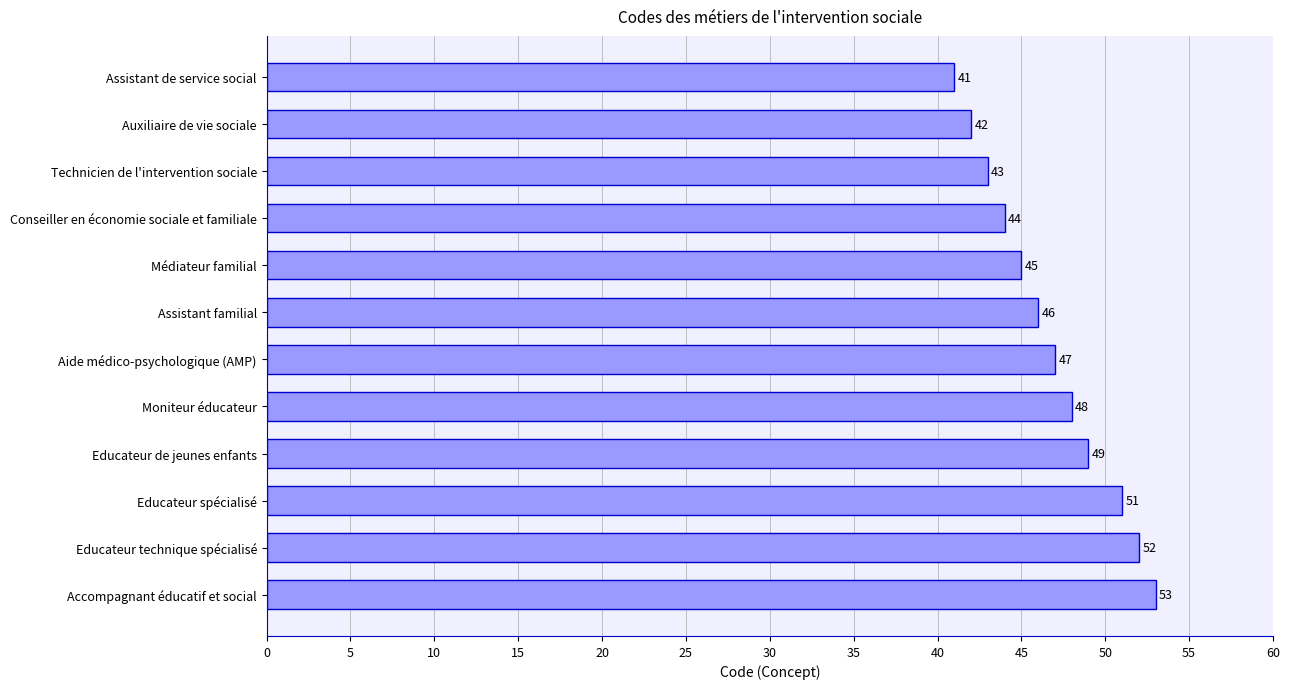

What is the label of the 7th bar from the top?

Aide médico-psychologique (AMP)